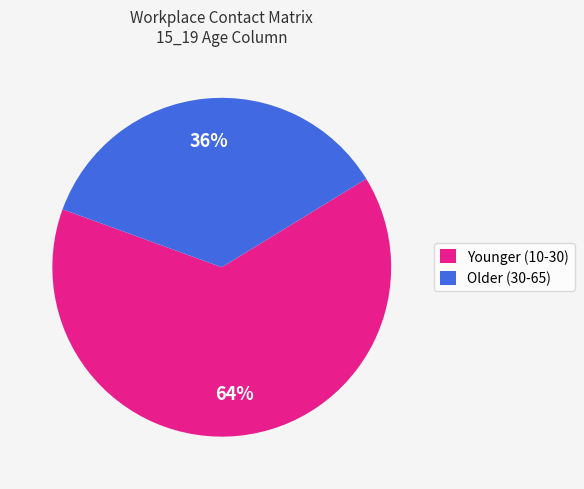

Combined, do Older (30-65) and Younger (10-30) account for over 50%?

Yes